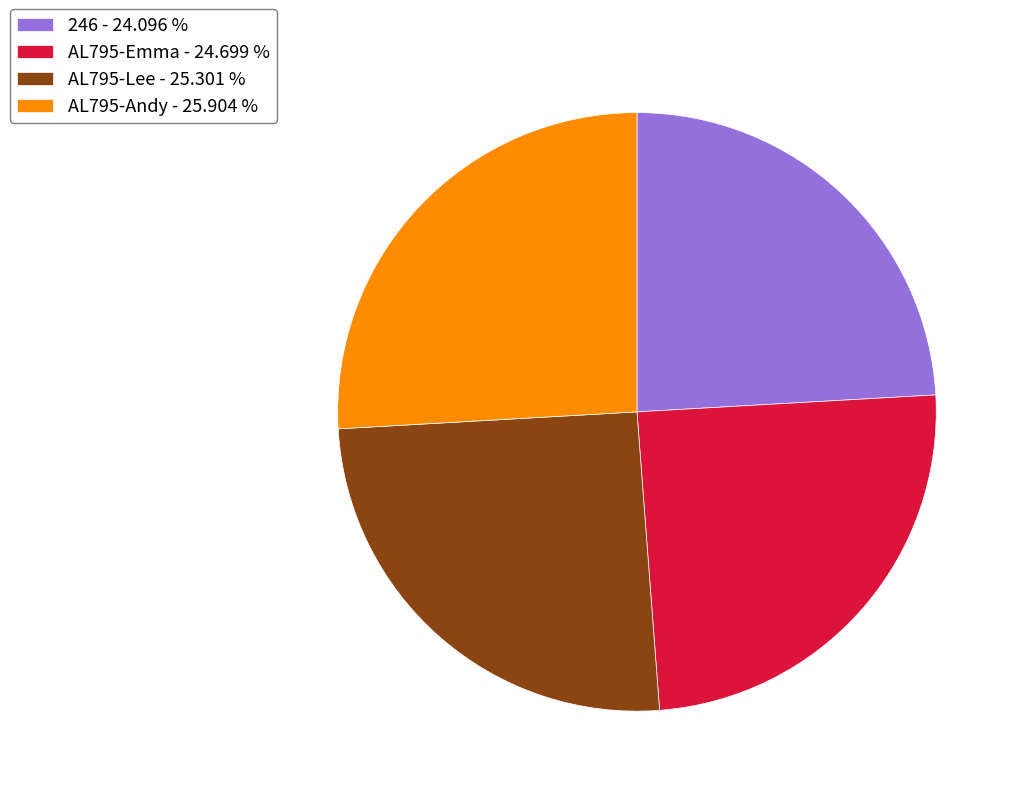

Which slice is the largest?

AL795-Andy